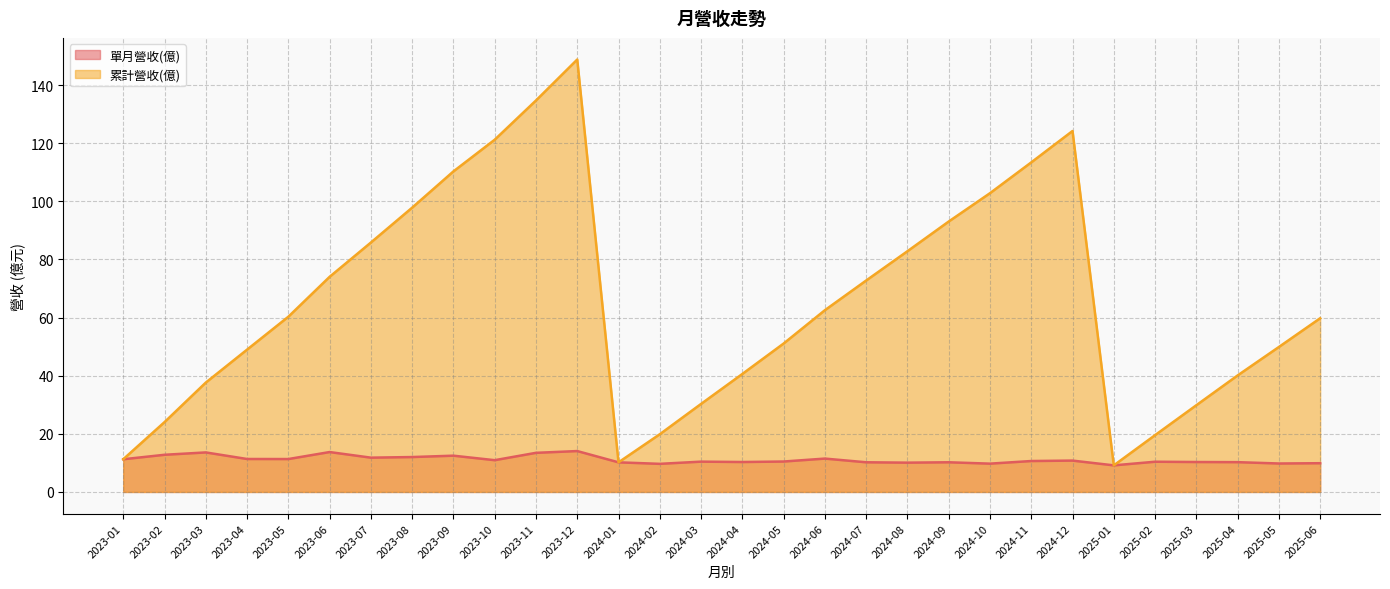

How many distinct data groups are displayed?

2